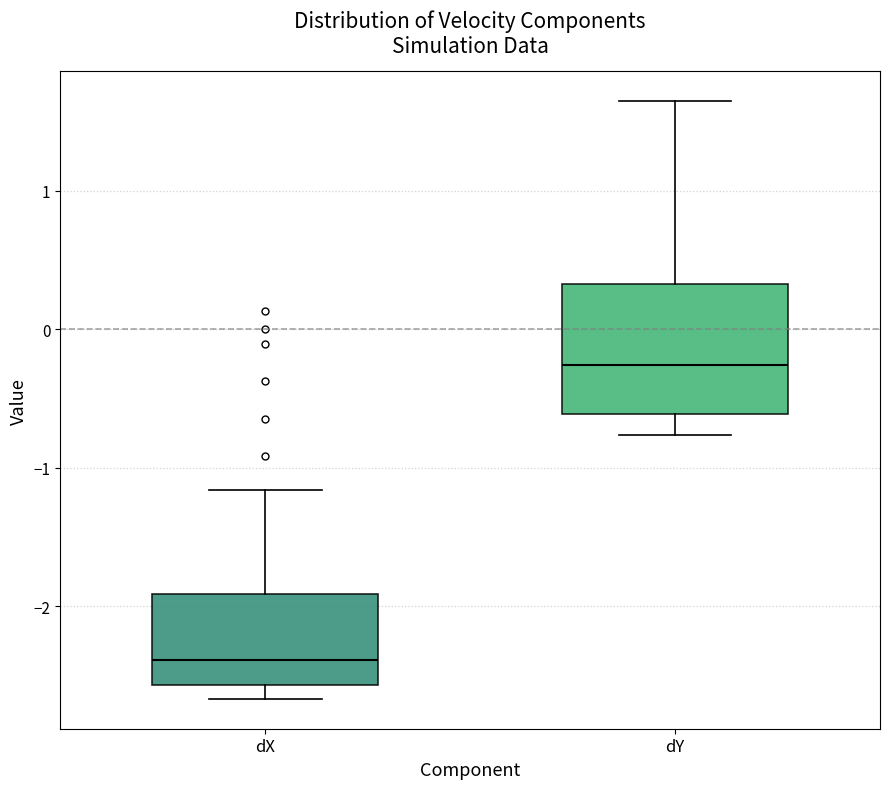

Comparing the boxes themselves (not the whiskers), which one is the tallest?

dY